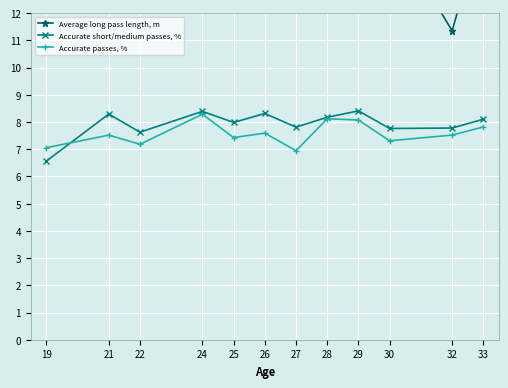

Which has a higher value, 21 or 19?

19